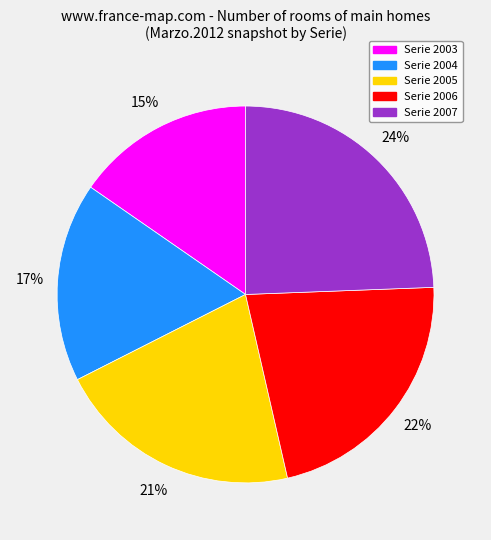

To the nearest percent, what is the average slice percentage?

20%